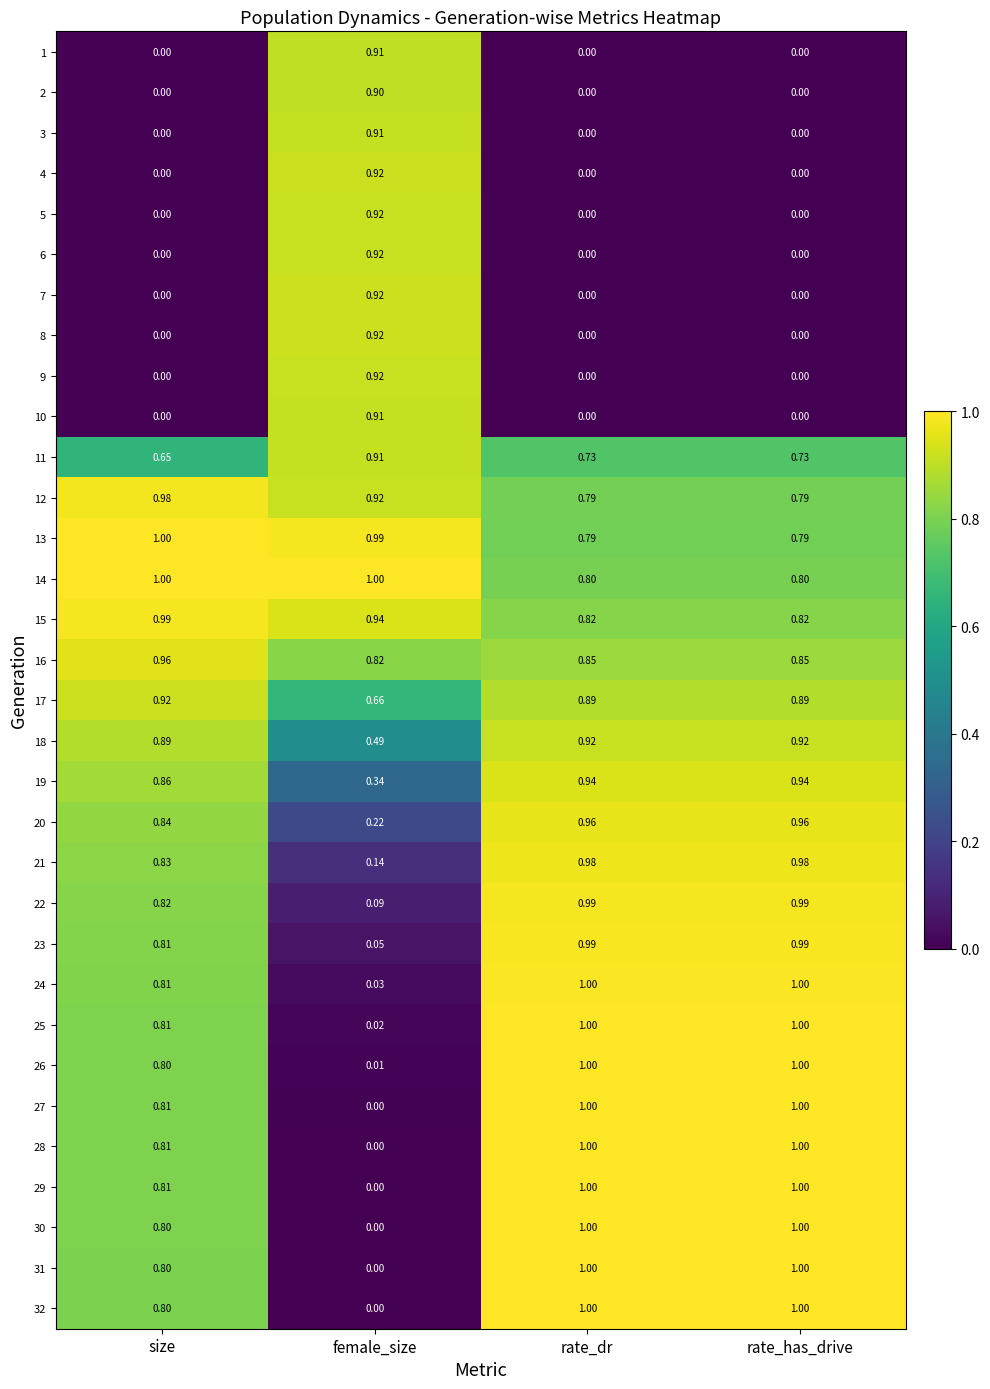

Is the value of 8 at rate_has_drive greater than the value of 3 at female_size?

No